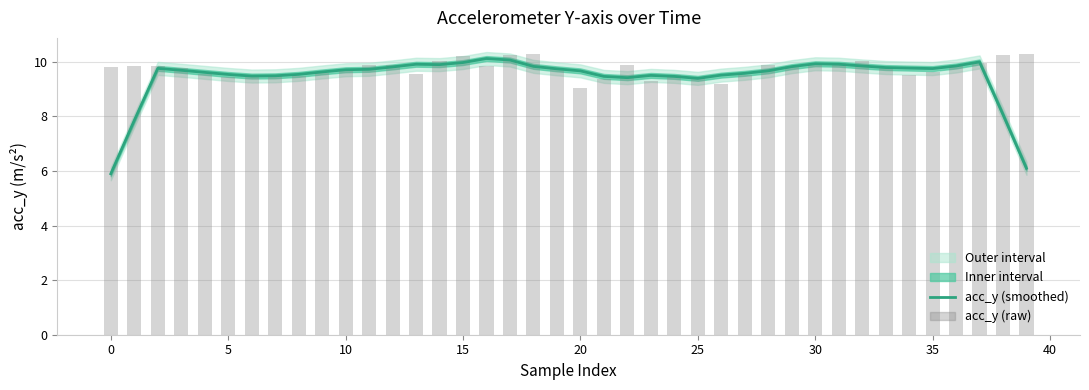

What is the lowest value of the acc_y (raw) series?

9.0